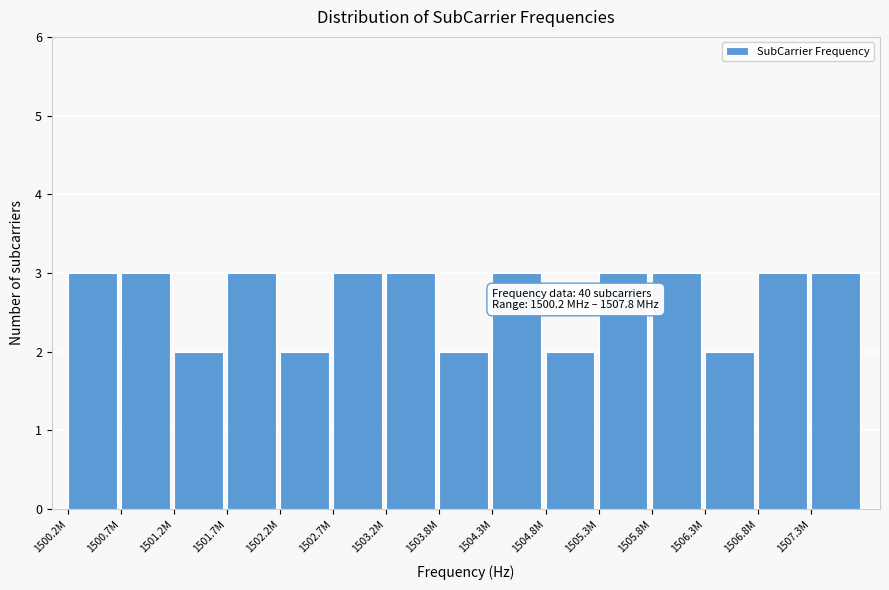

Reading left to right, what are all the values shown in this chart?

3	3	2	3	2	3	3	2	3	2	3	3	2	3	3